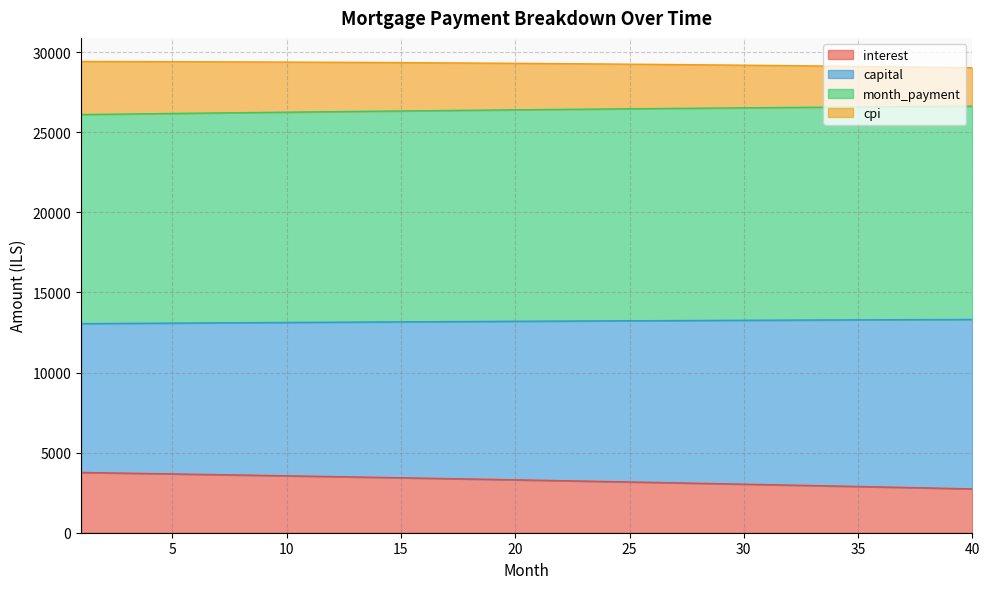

True or false: cpi and interest intersect in this chart.

False